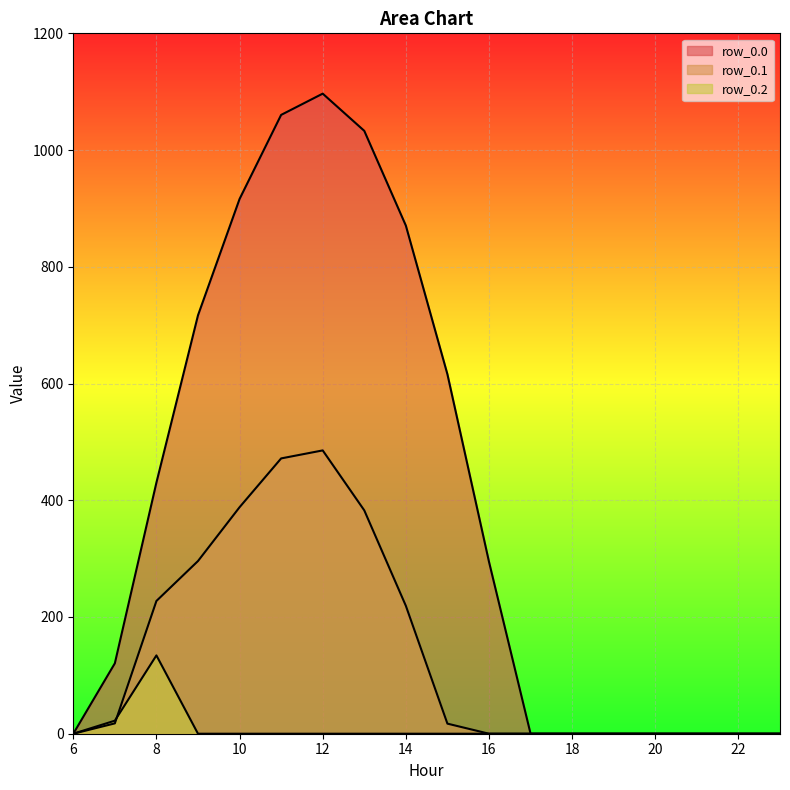

How many times do row_0.1 and row_0.2 cross each other?

1